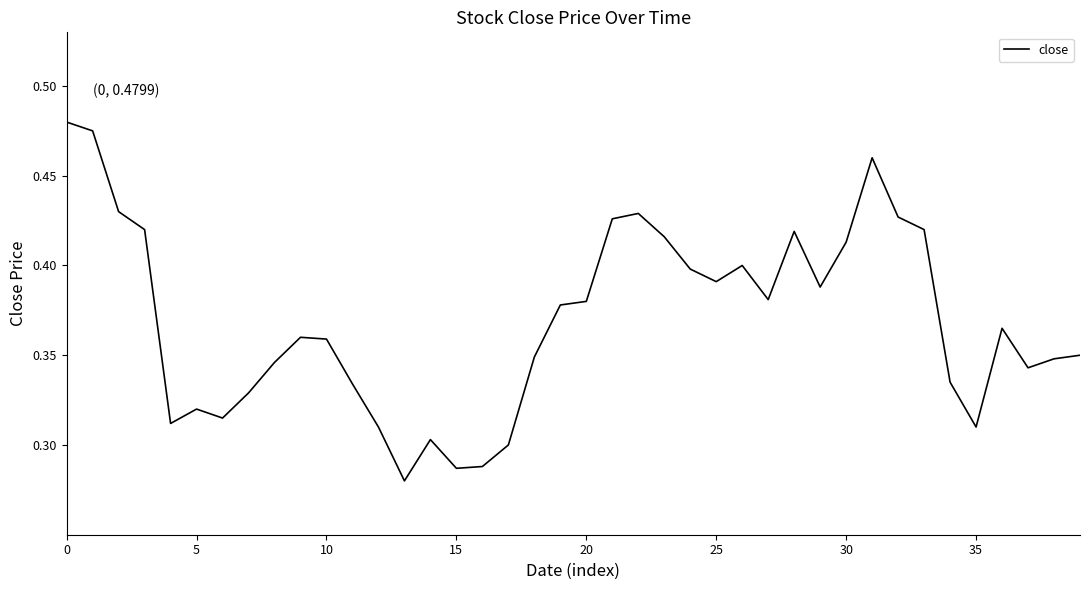

What is the average value?

0.4